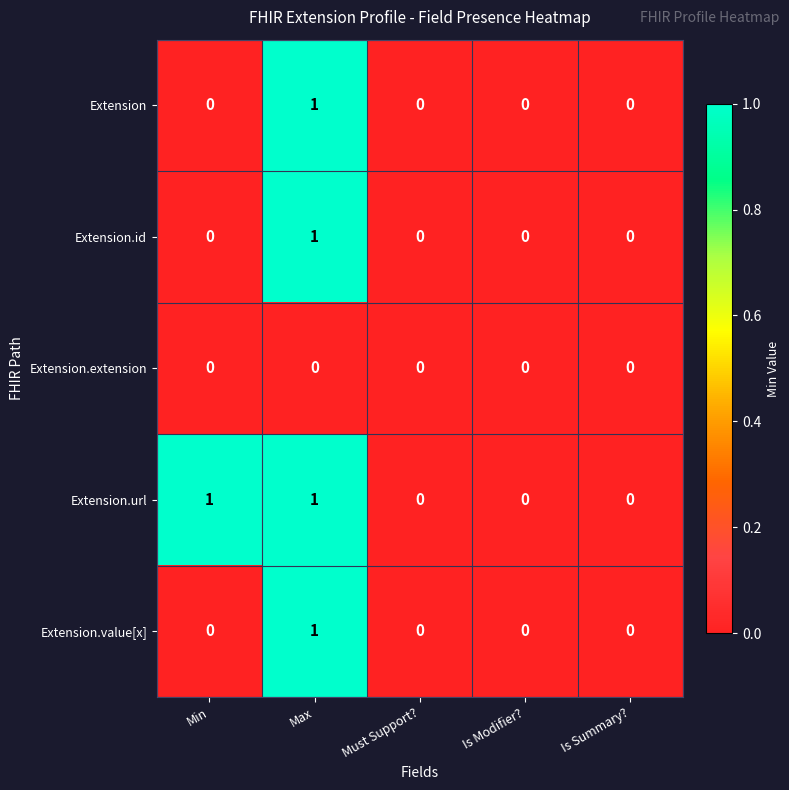

Which series has the largest total across all categories?

Extension.url